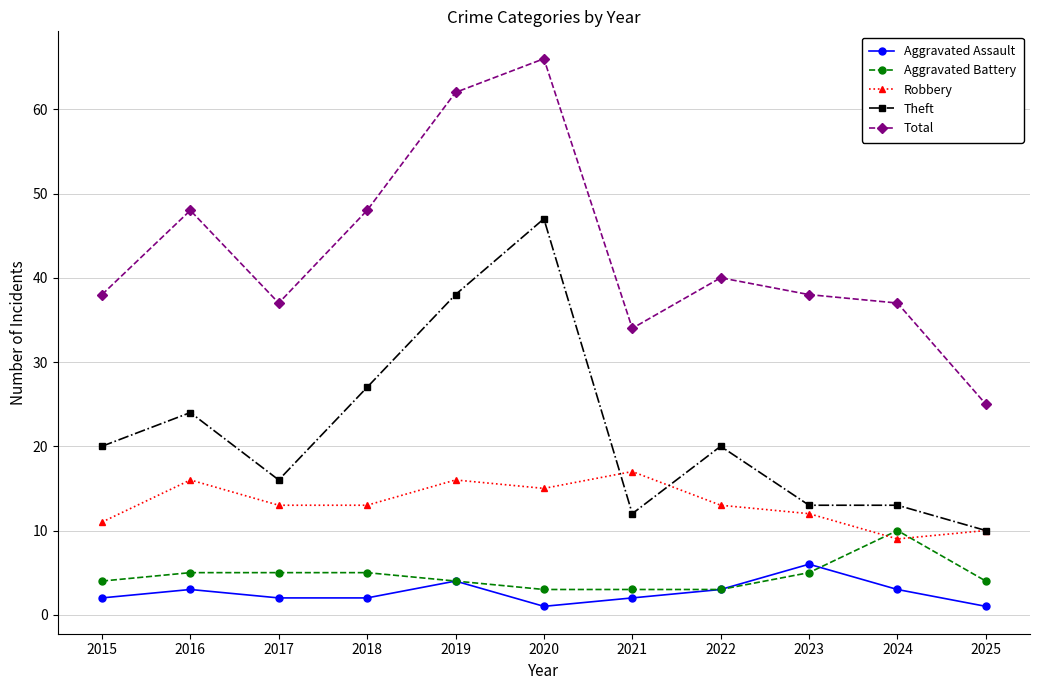

True or false: Aggravated Assault has a value of 2 at 2015.

True